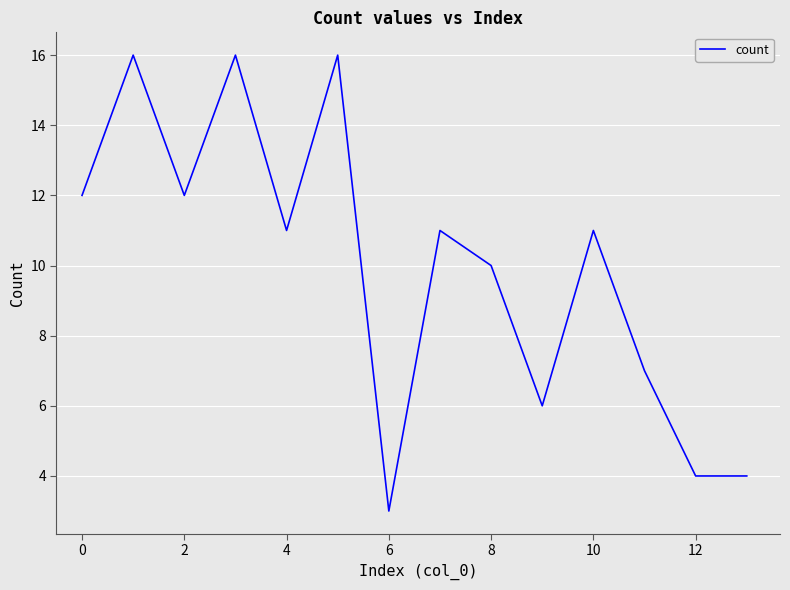

What is the minimum value shown in the chart?

3